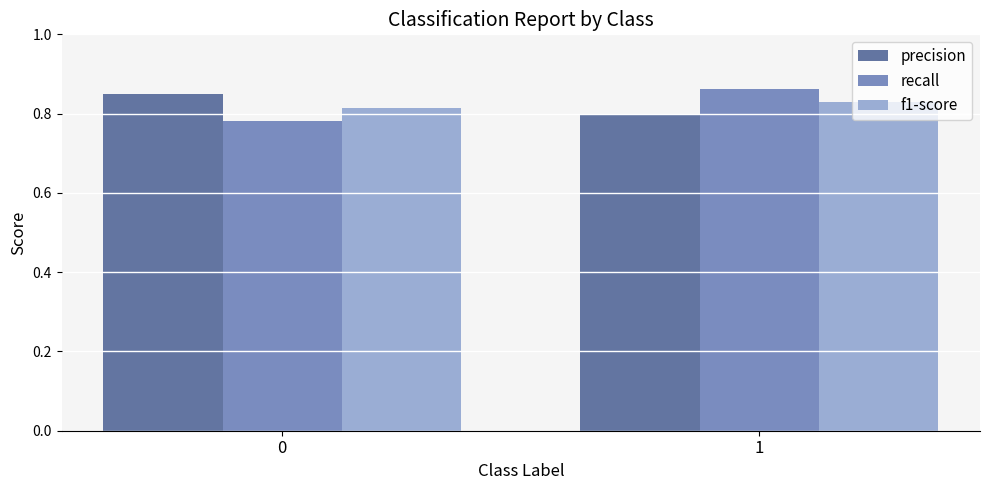

At which category is the sum across all series the highest?

1